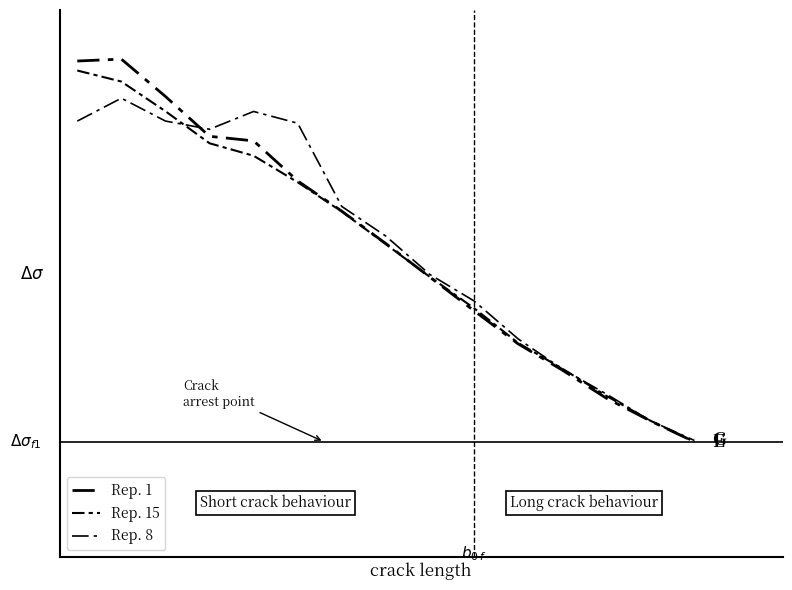

After their last crossing, which series has the higher values: Rep. 1 or Rep. 15?

Rep. 1